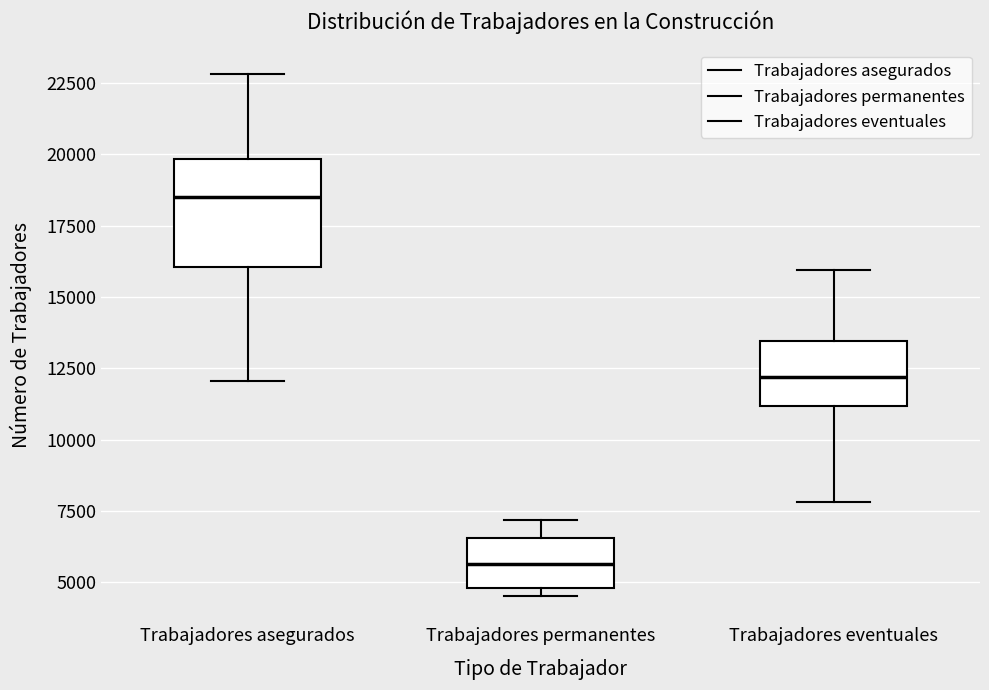

Which box is the tallest, from its lower edge to its upper edge?

Trabajadores asegurados